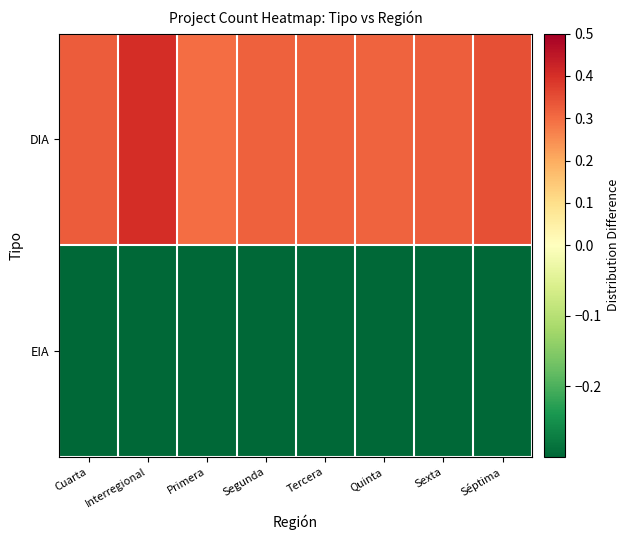

Rank the series by their maximum value, from lowest to highest.

EIA, DIA